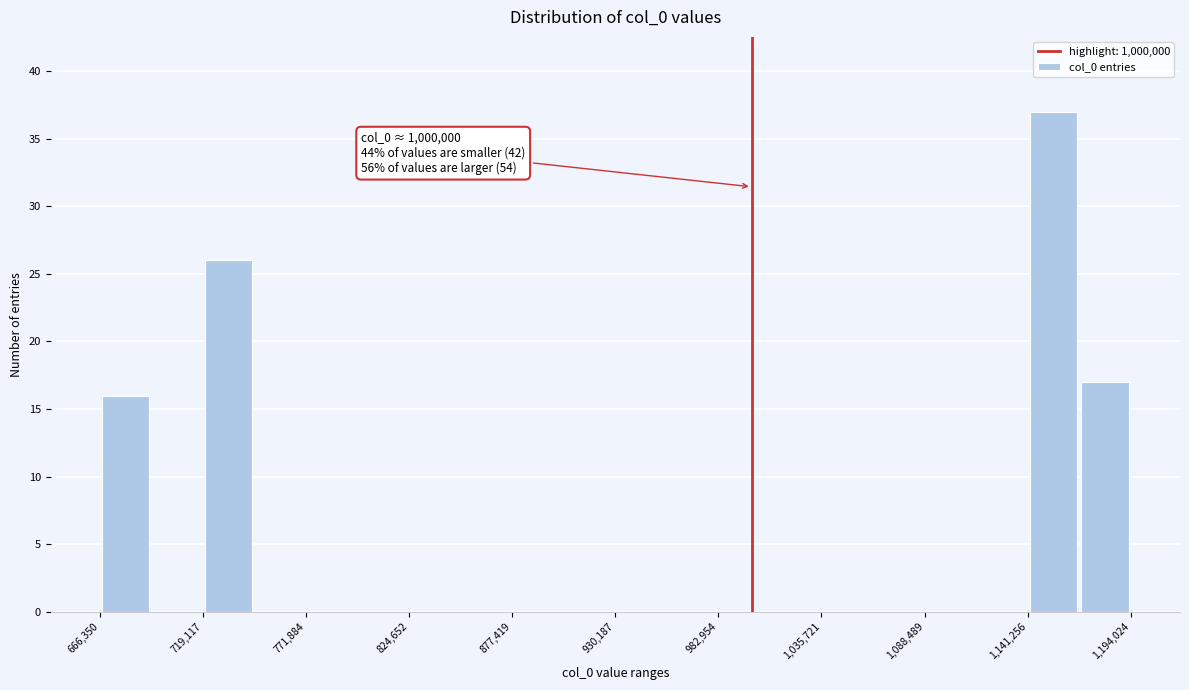

Around what value on the x-axis is the tallest bar? Give the approximate position of its centre, as read against the axis.

1150000